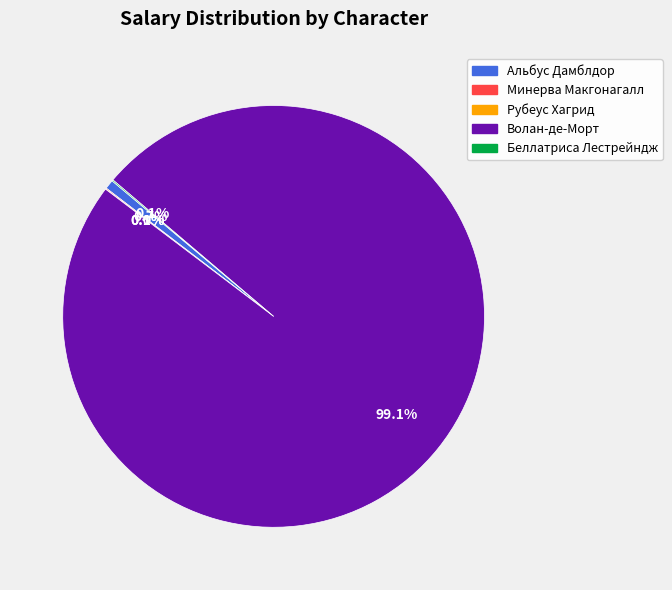

How much of the chart is everything except Волан-де-Морт?

0.9%